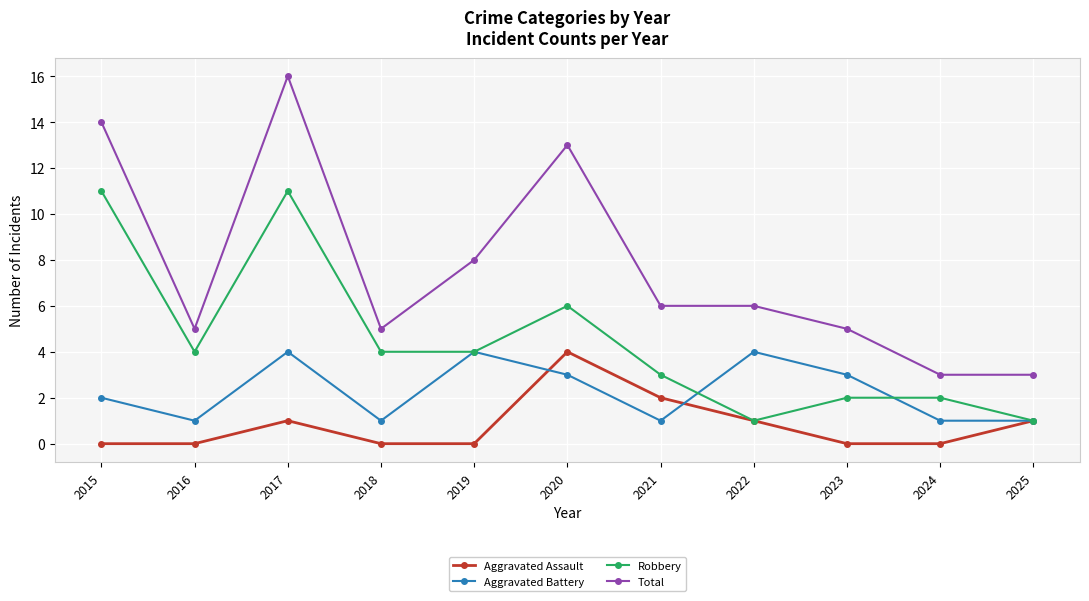

How many interior local peaks does the Aggravated Assault series have?

2